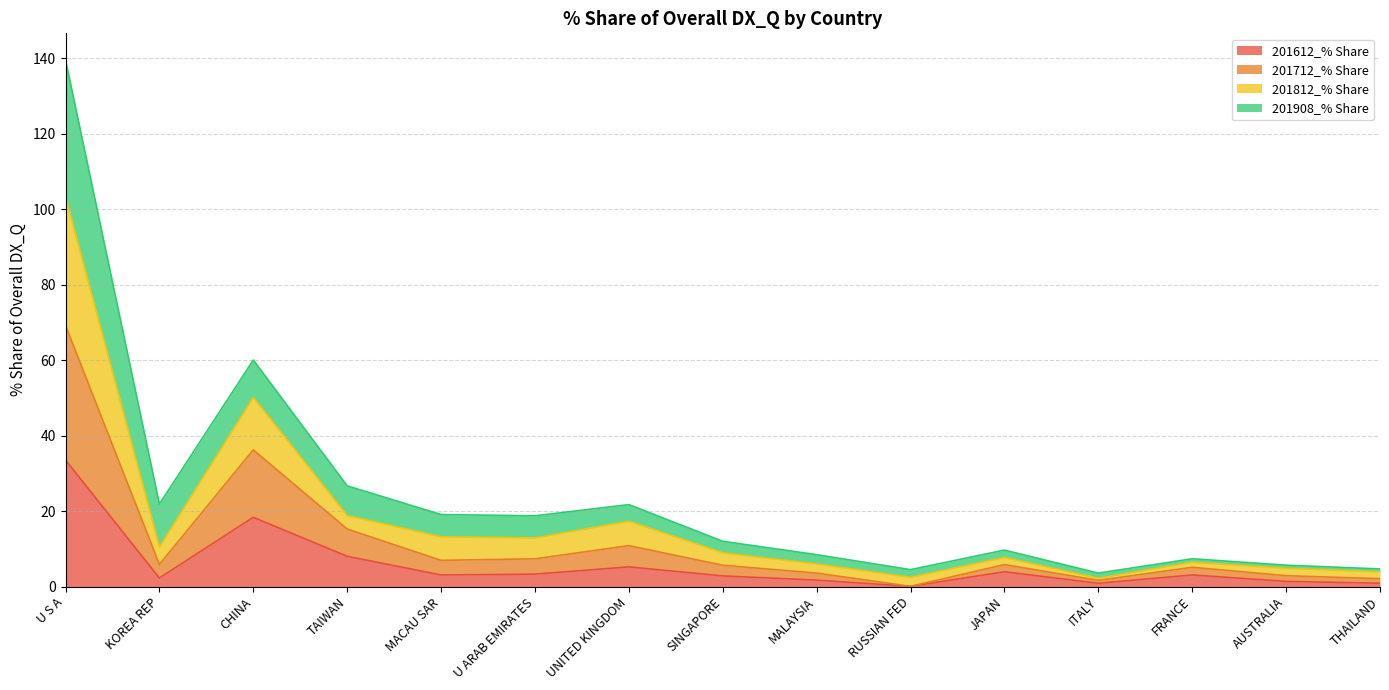

At which label does 201612_% Share reach its peak?

U S A